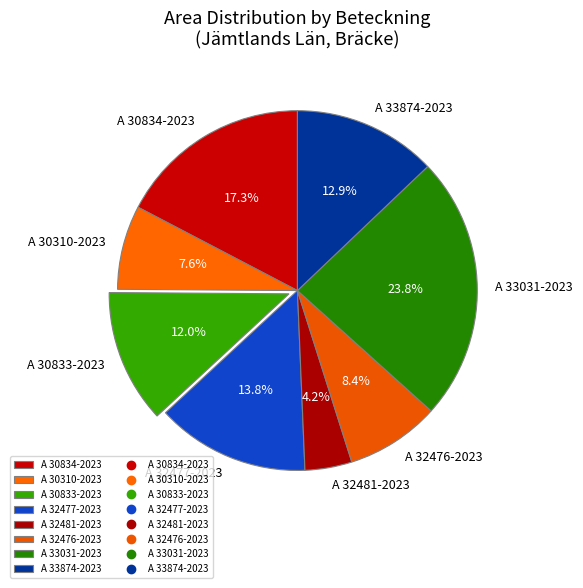

How many slices are in this pie chart?

8